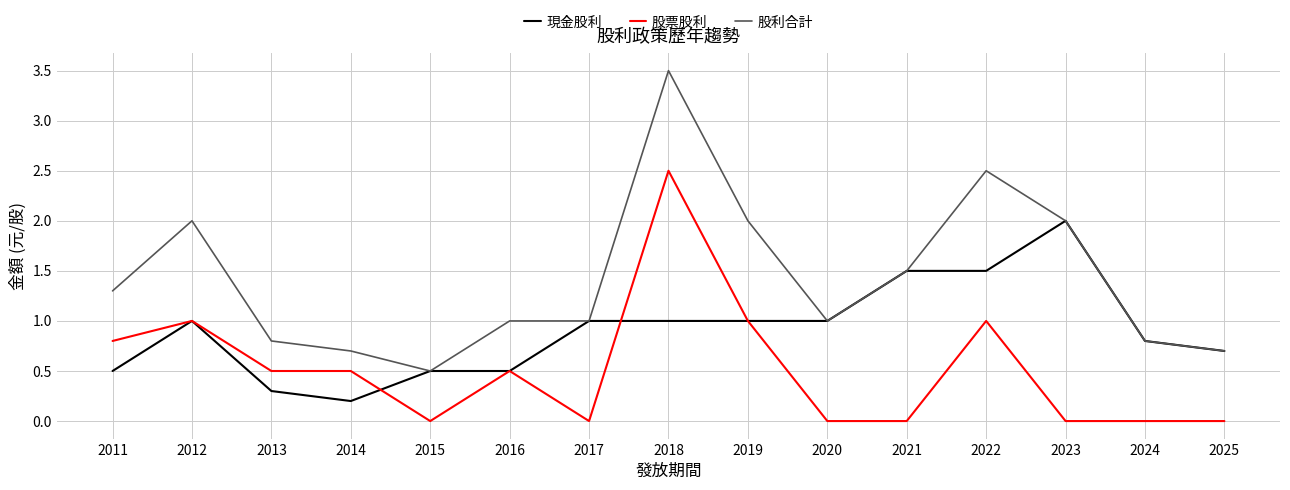

True or false: 股票股利 has more than 2 interior local peaks.

True